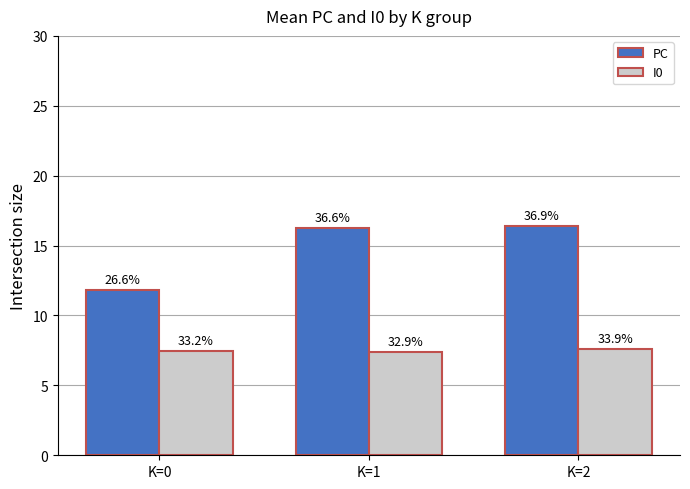

What is the highest value of the I0 series?

7.6